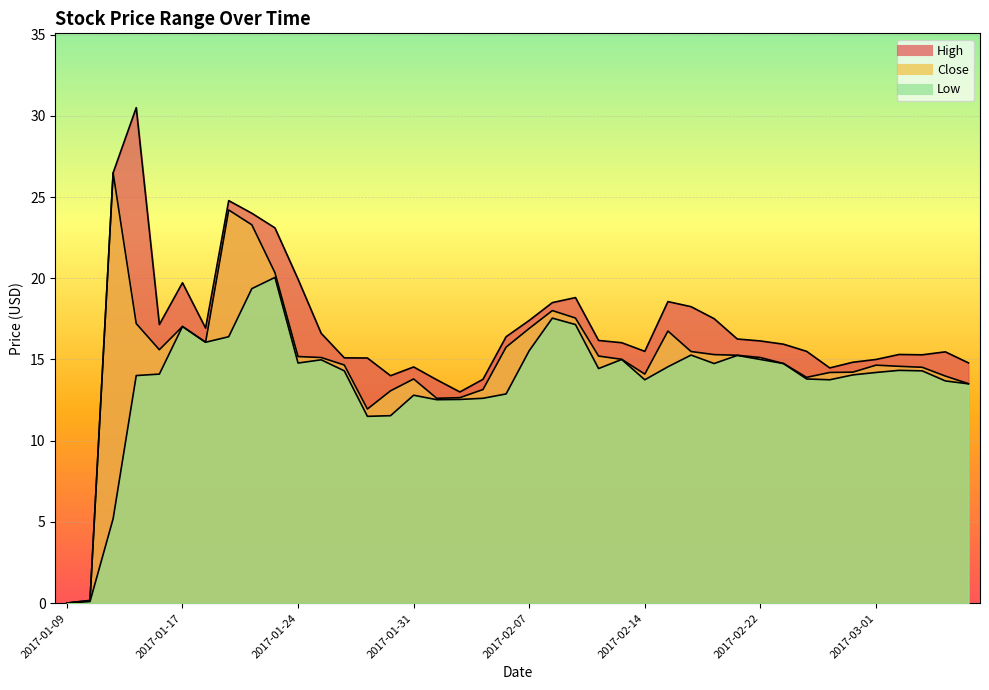

At which category does the chart reach its peak across all series?

2017-01-12